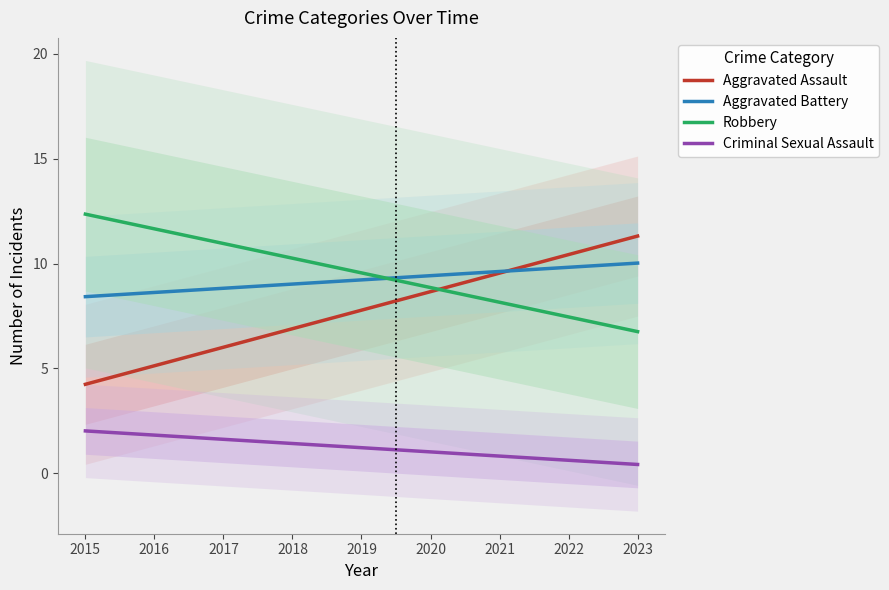

Reading right to left, list all the values displayed in this chart.

Aggravated Assault: 11.3	10.4	9.5	8.7	7.8	6.9	6.0	5.1	4.2
Aggravated Battery: 10.0	9.8	9.6	9.4	9.2	9.0	8.8	8.6	8.4
Robbery: 6.8	7.5	8.2	8.9	9.6	10.3	11.0	11.7	12.4
Criminal Sexual Assault: 0.4	0.6	0.8	1.0	1.2	1.4	1.6	1.8	2.0